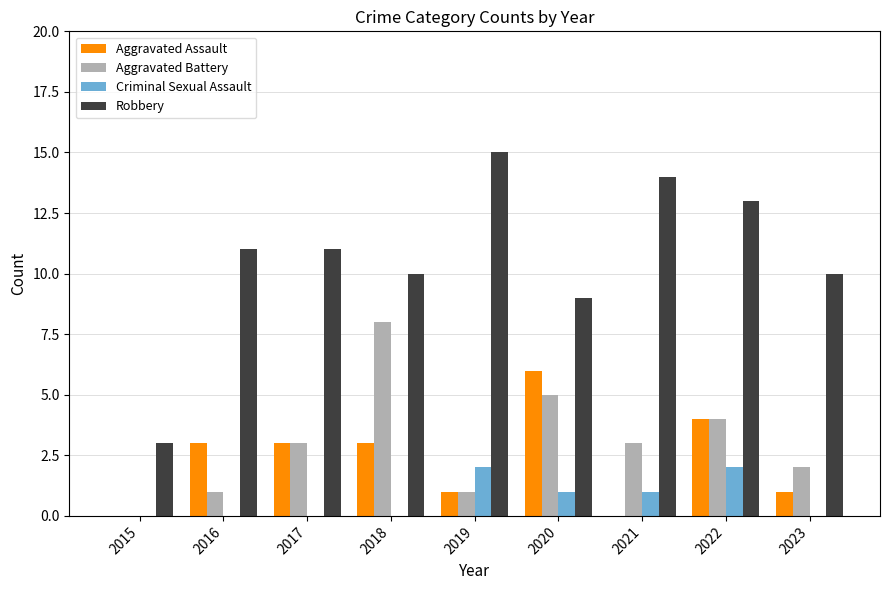

Reading left to right, extract all data points from this chart.

Aggravated Assault: 0	3	3	3	1	6	0	4	1
Aggravated Battery: 0	1	3	8	1	5	3	4	2
Criminal Sexual Assault: 0	0	0	0	2	1	1	2	0
Robbery: 3	11	11	10	15	9	14	13	10